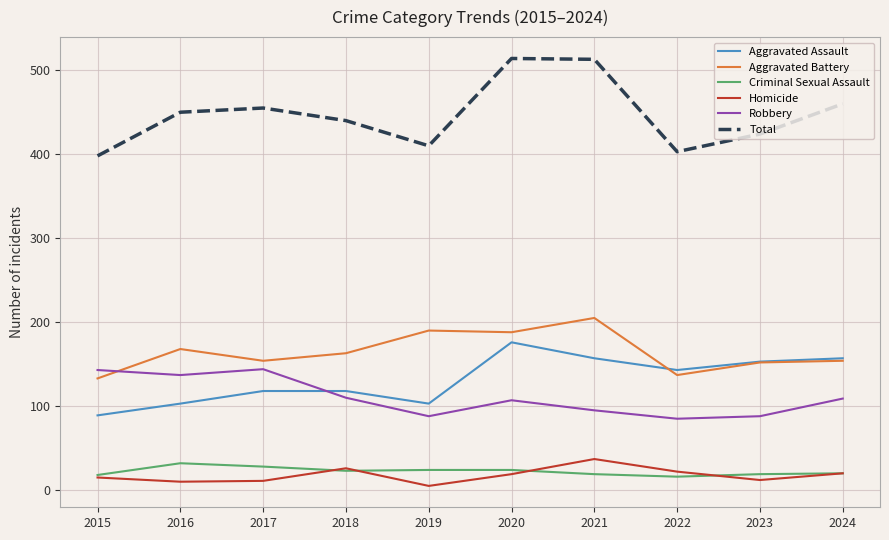

Is it true that Total equals 513 at 2021?

True